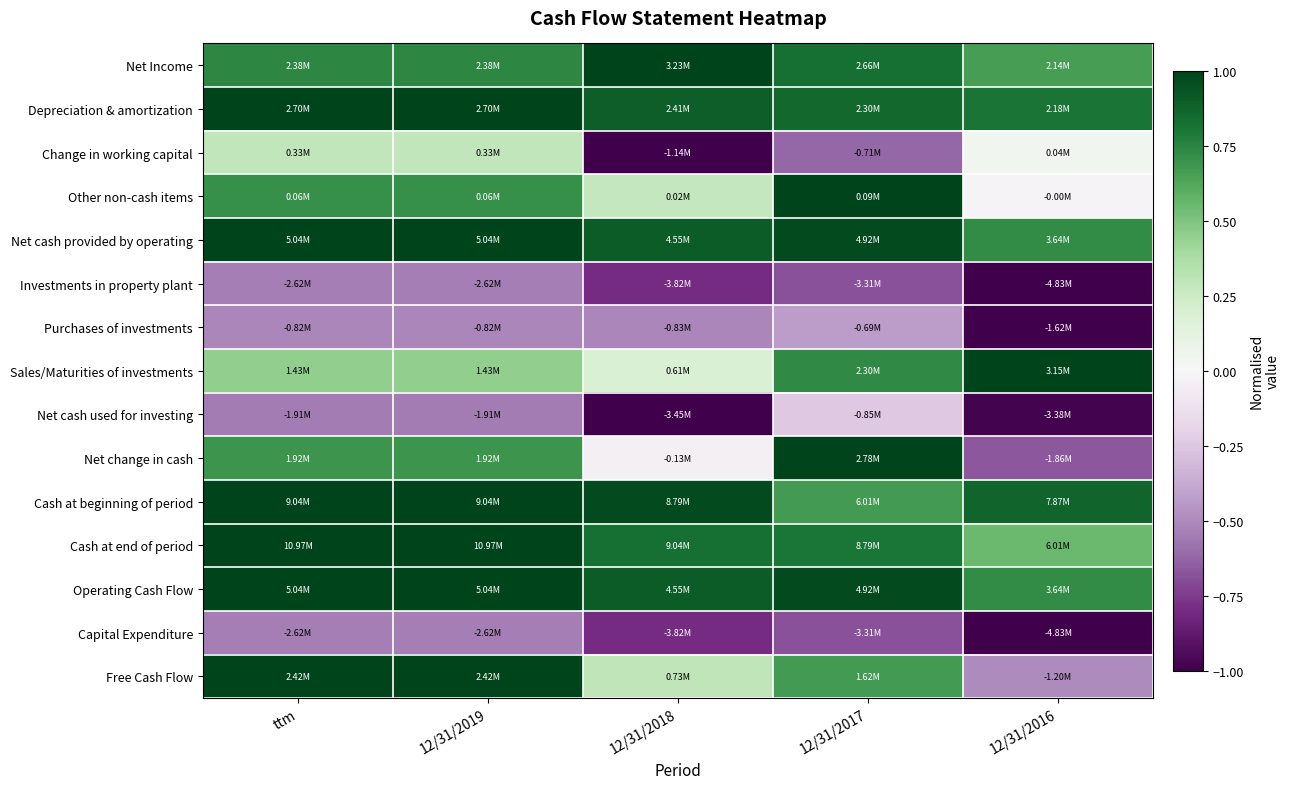

Count the number of data series in this chart.

15